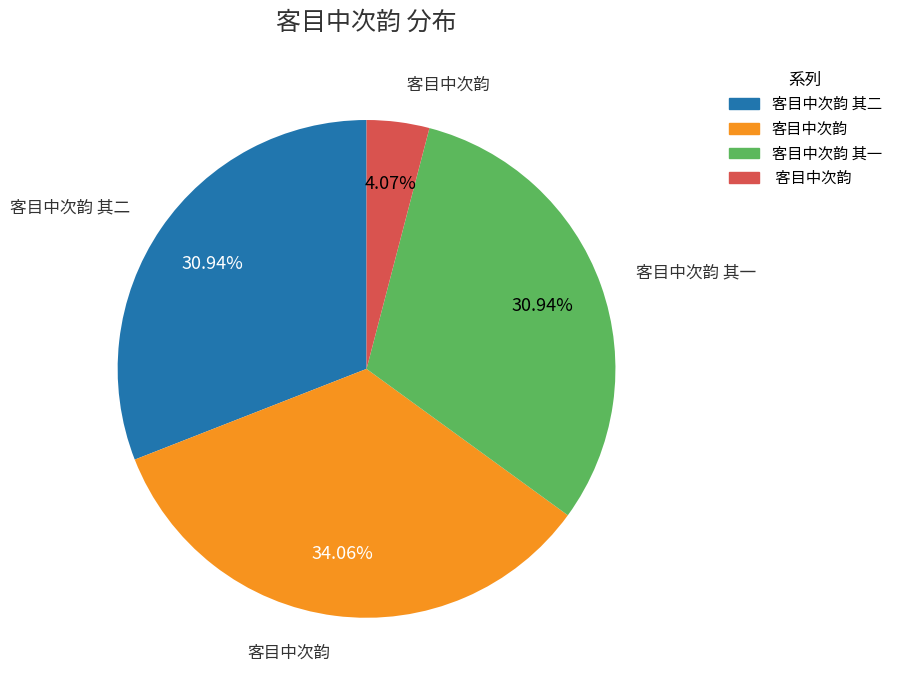

Is there any slice that represents more than half of the pie?

No